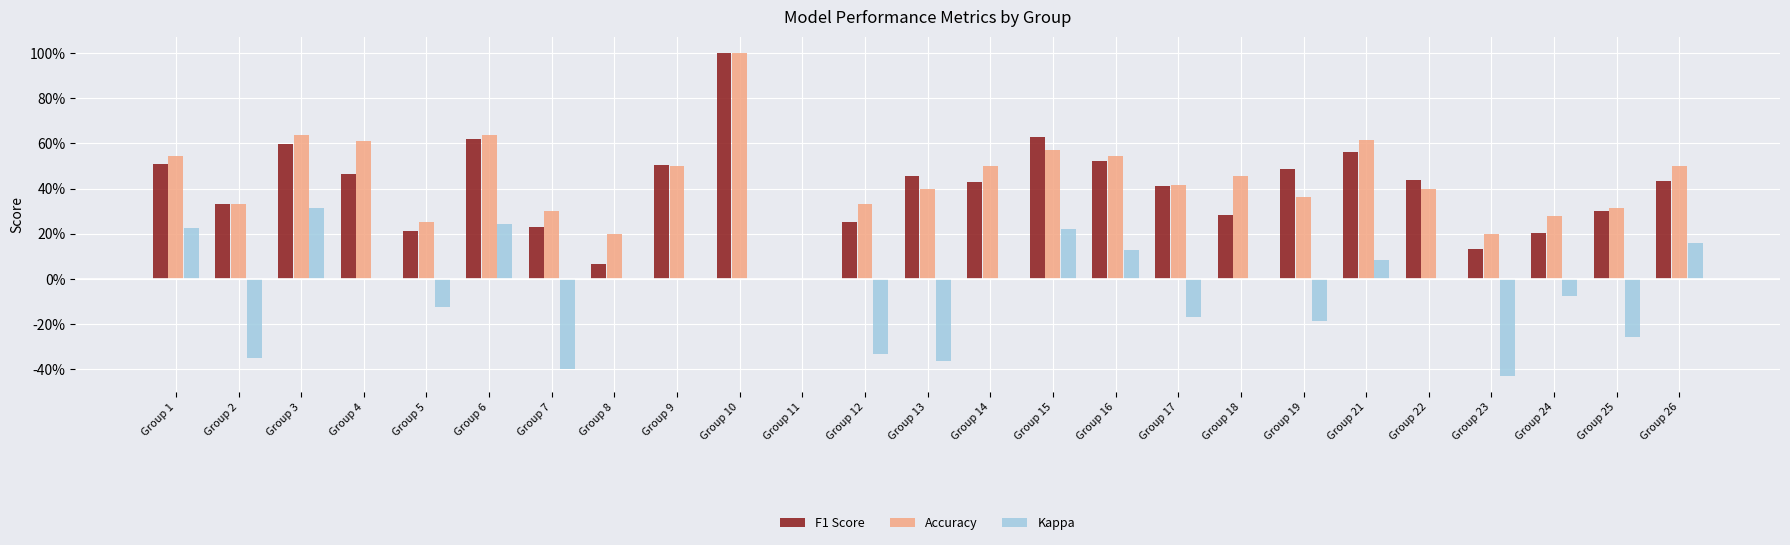

What are all the series names shown in the legend?

F1 Score, Accuracy, Kappa